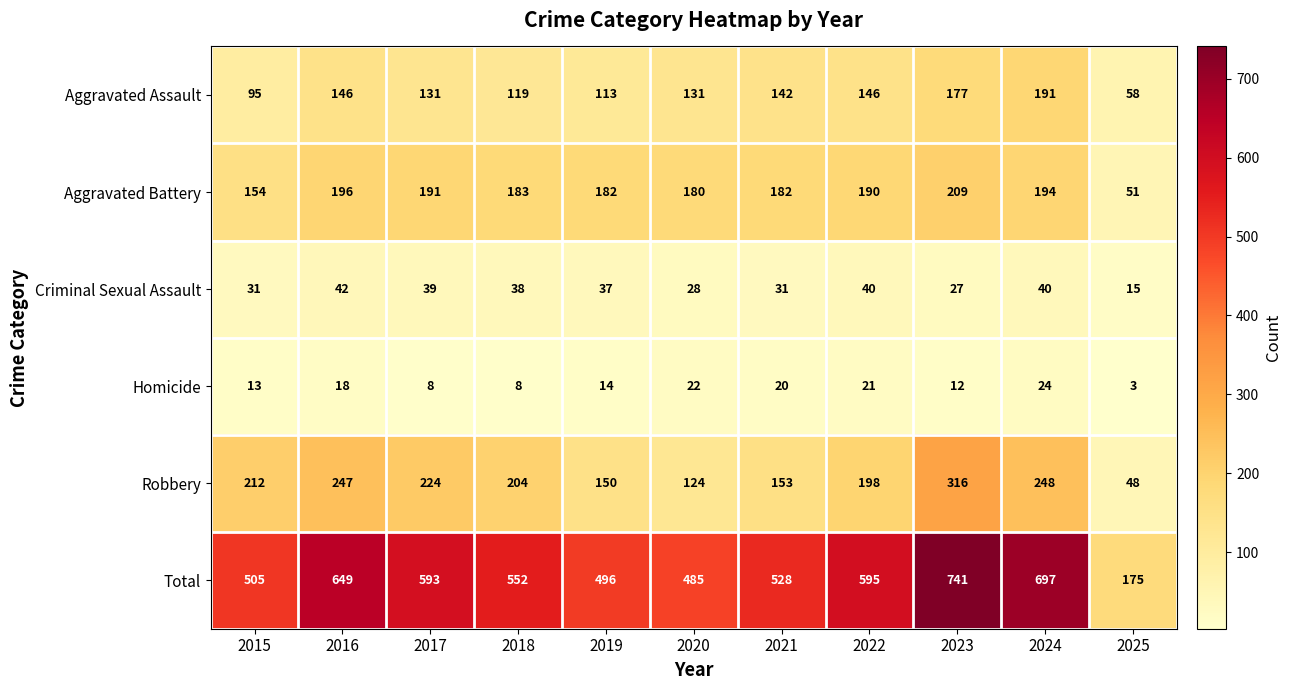

How many data points does each series have?

11